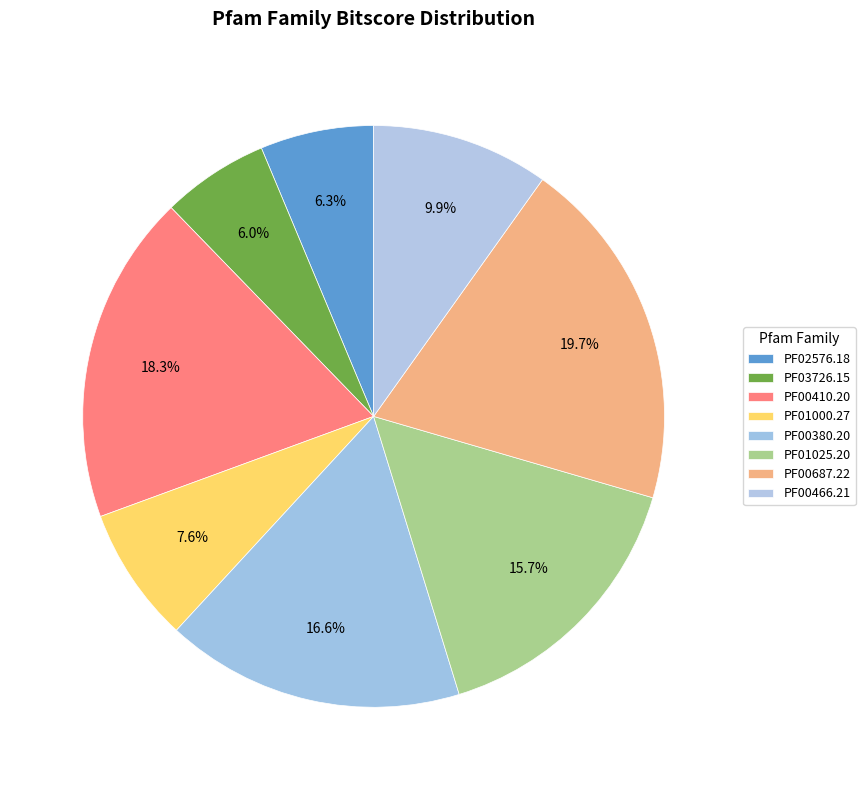

Is there a majority slice in this chart?

No